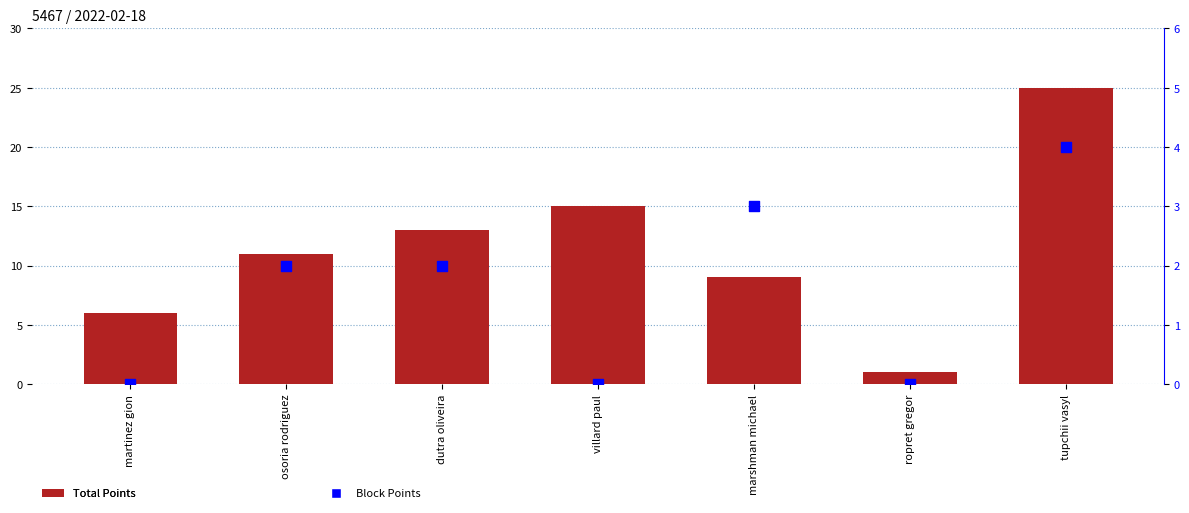

At which category is the sum across all series the highest?

tupchii vasyl